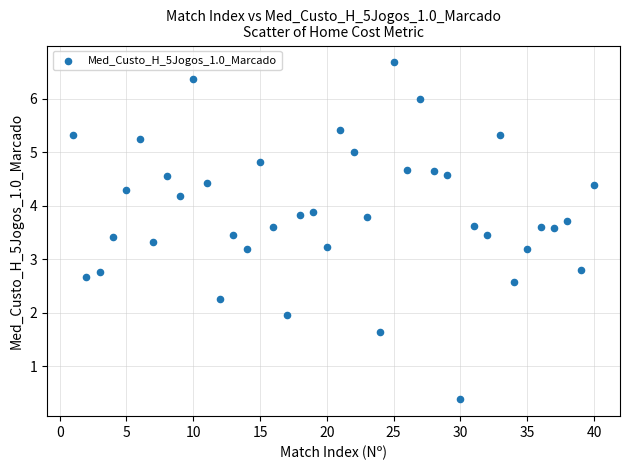

What is the range of Y values (max minus min)?

6.3